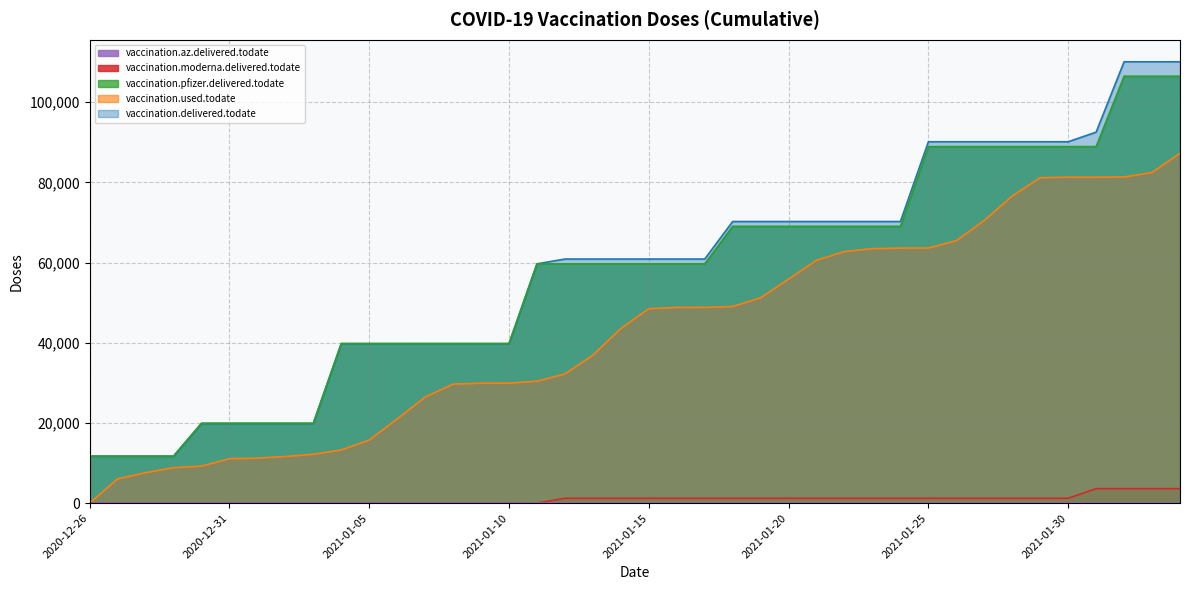

Does the chart display data point markers on the line(s)?

No